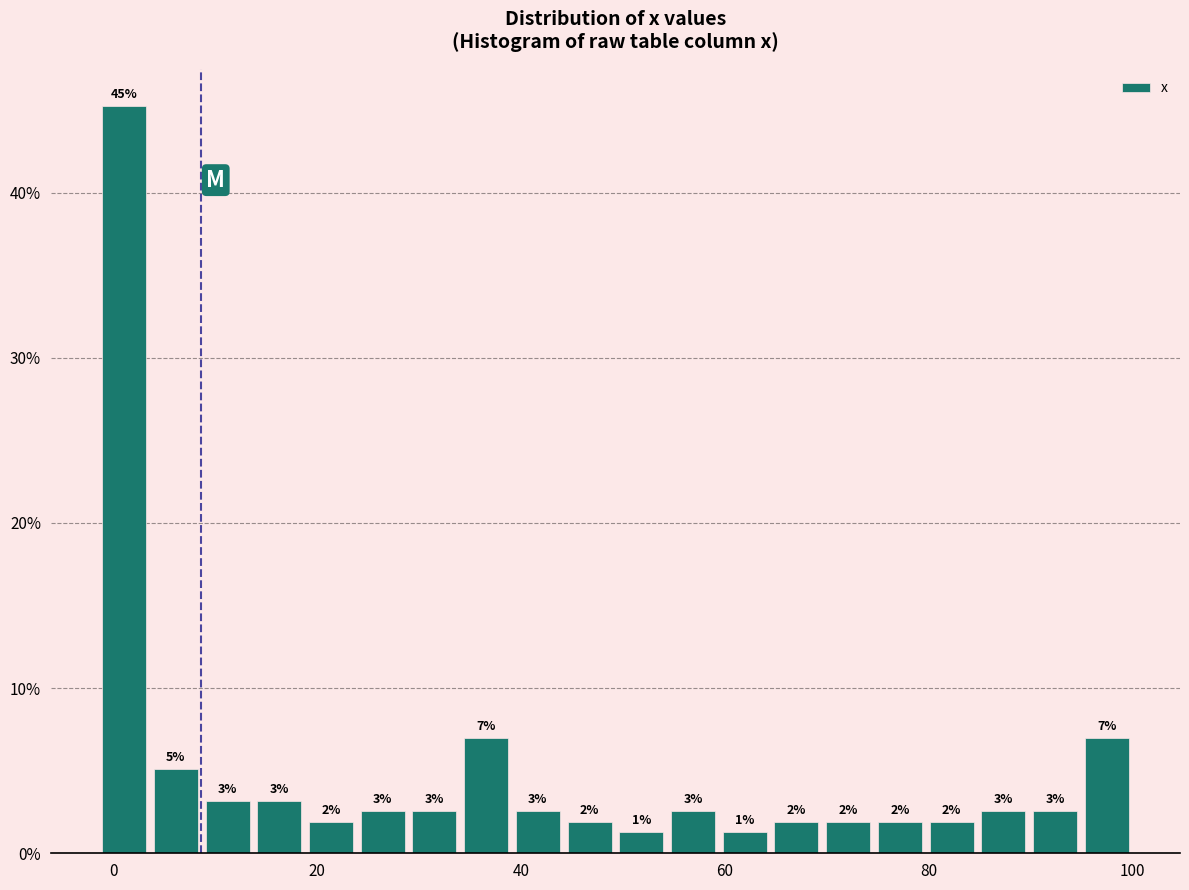

Around what value on the x-axis is the tallest bar? Give the approximate position of its centre, as read against the axis.

2